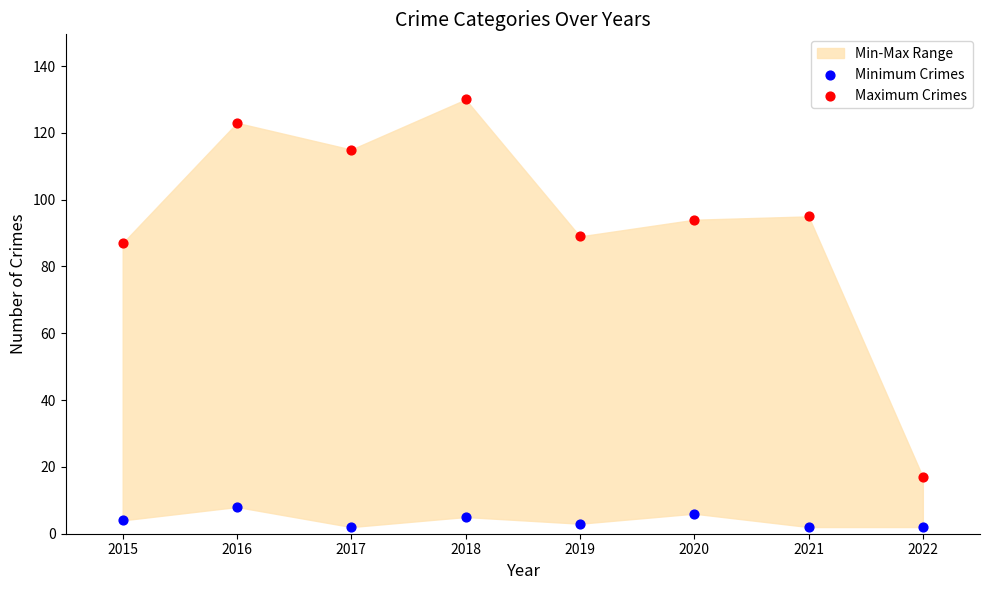

Which series reaches the minimum Y coordinate?

Minimum Crimes